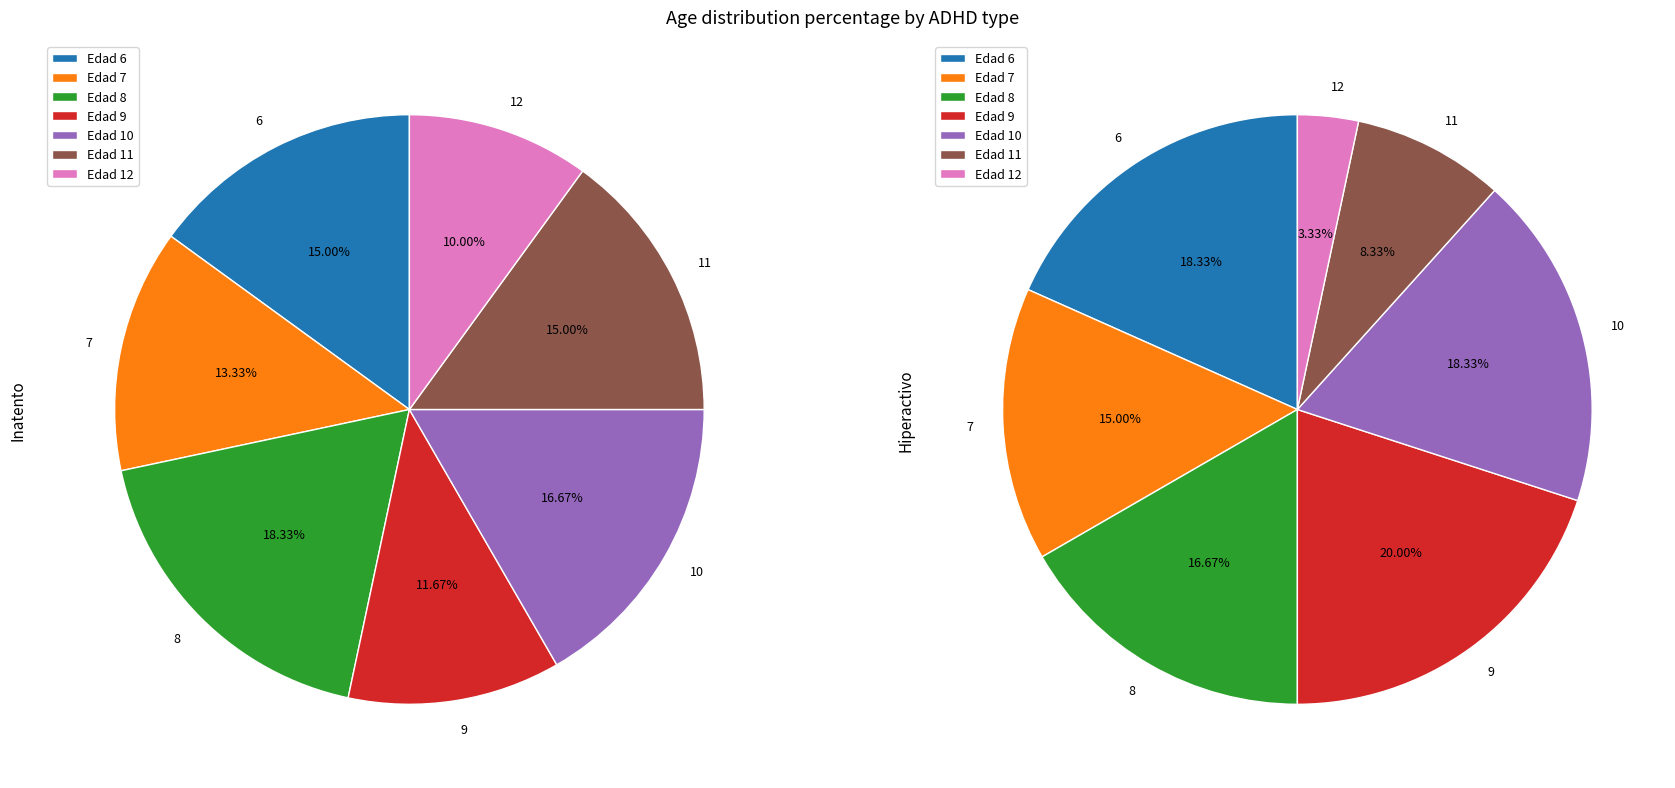

To the nearest percent, what is the difference between the 12 and 6 slice percentages?

5%